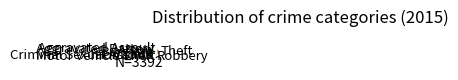

Does Robbery account for over 50% of the chart?

No